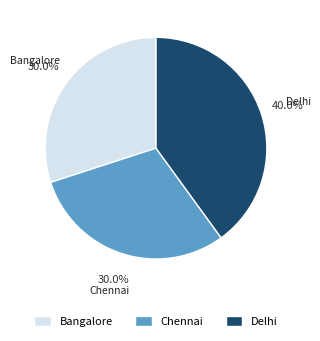

Is it true that Bangalore is 21% of the pie?

False